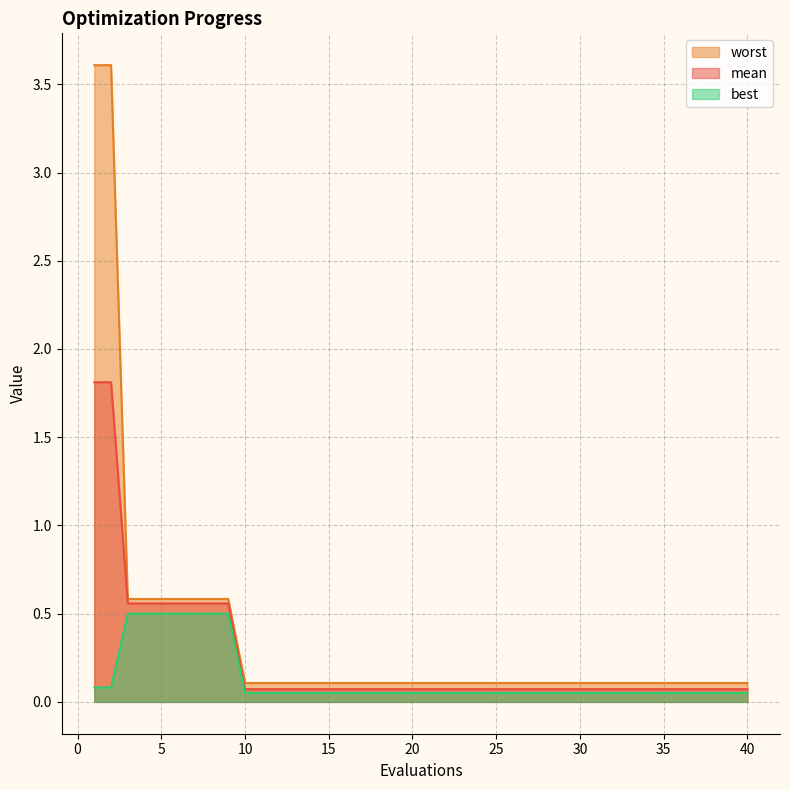

What is the sum of all mean values?

9.8